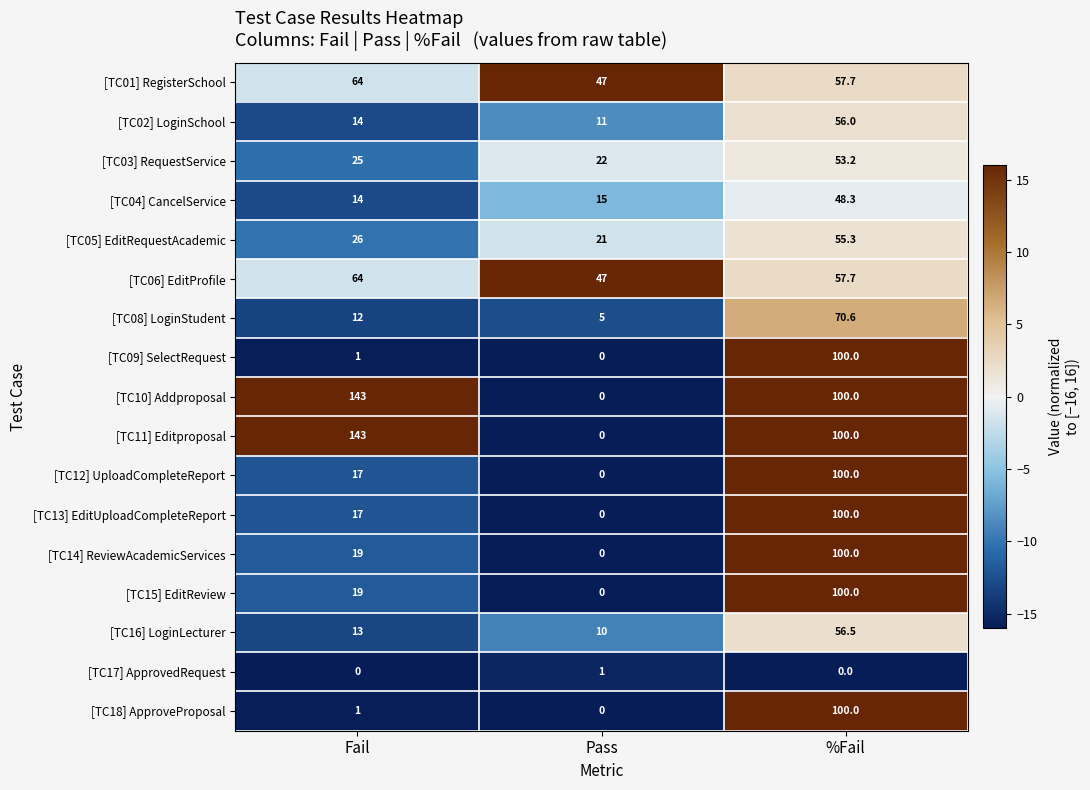

At which category is the sum across all series the highest?

%Fail